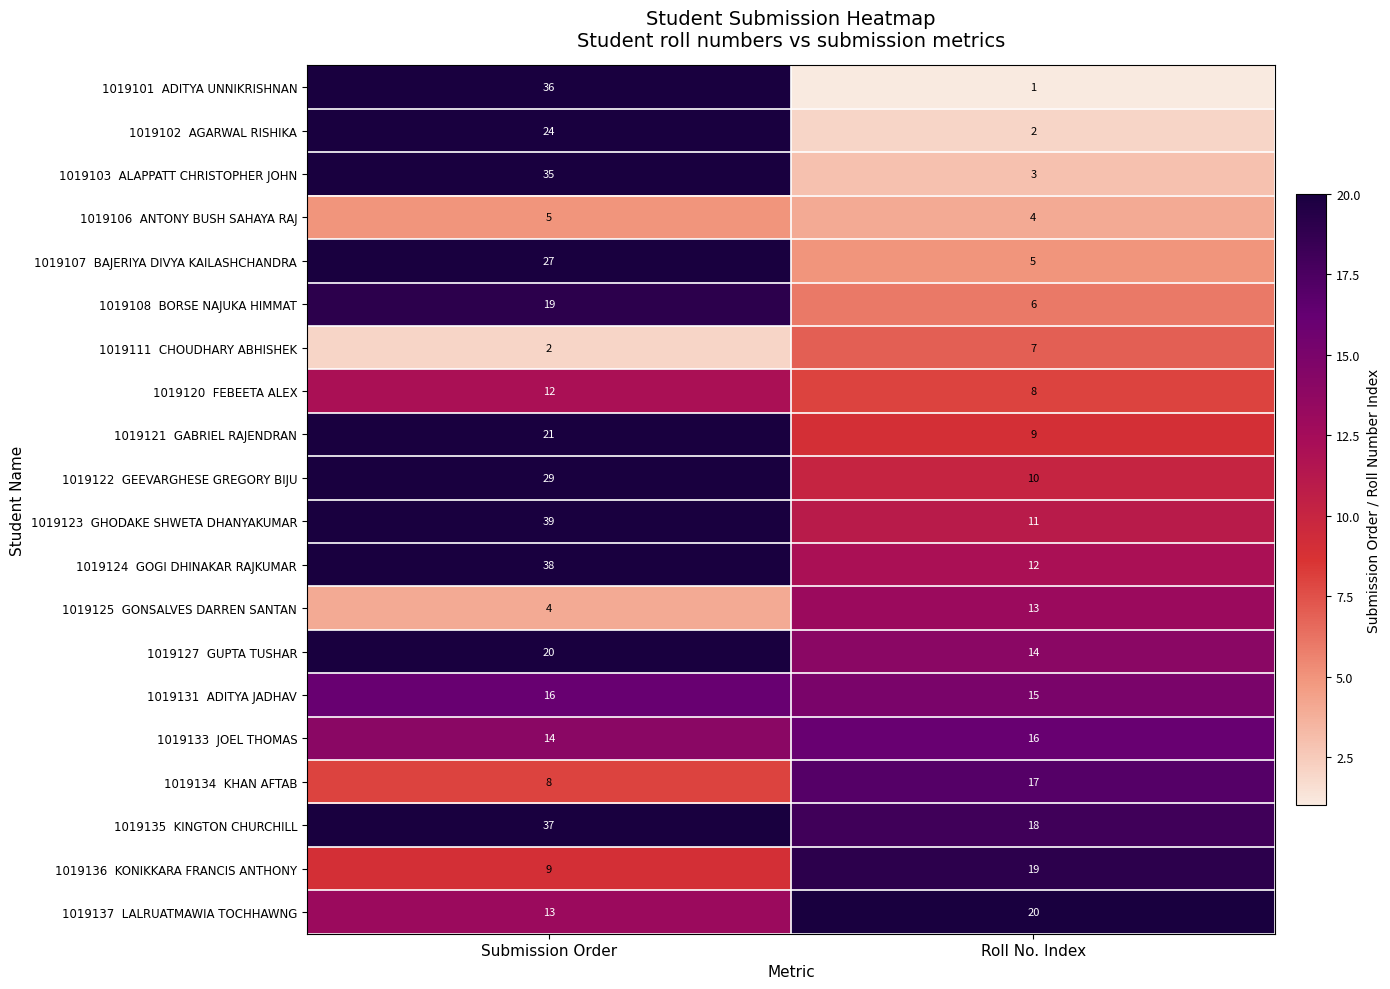

Which label corresponds to the largest value in the chart?

Submission Order